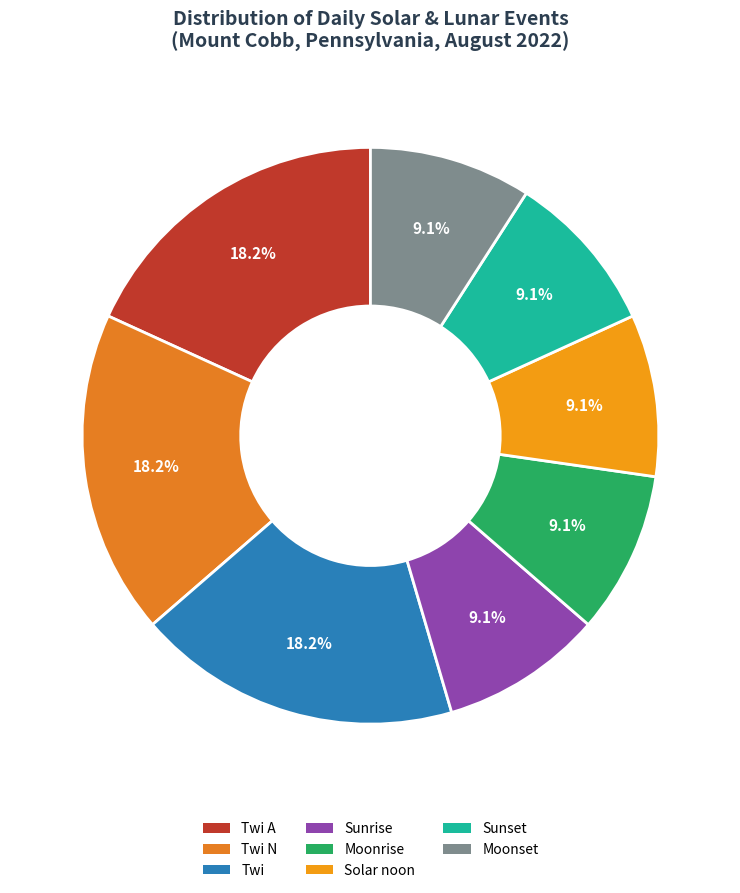

Count the number of slices in the pie.

8